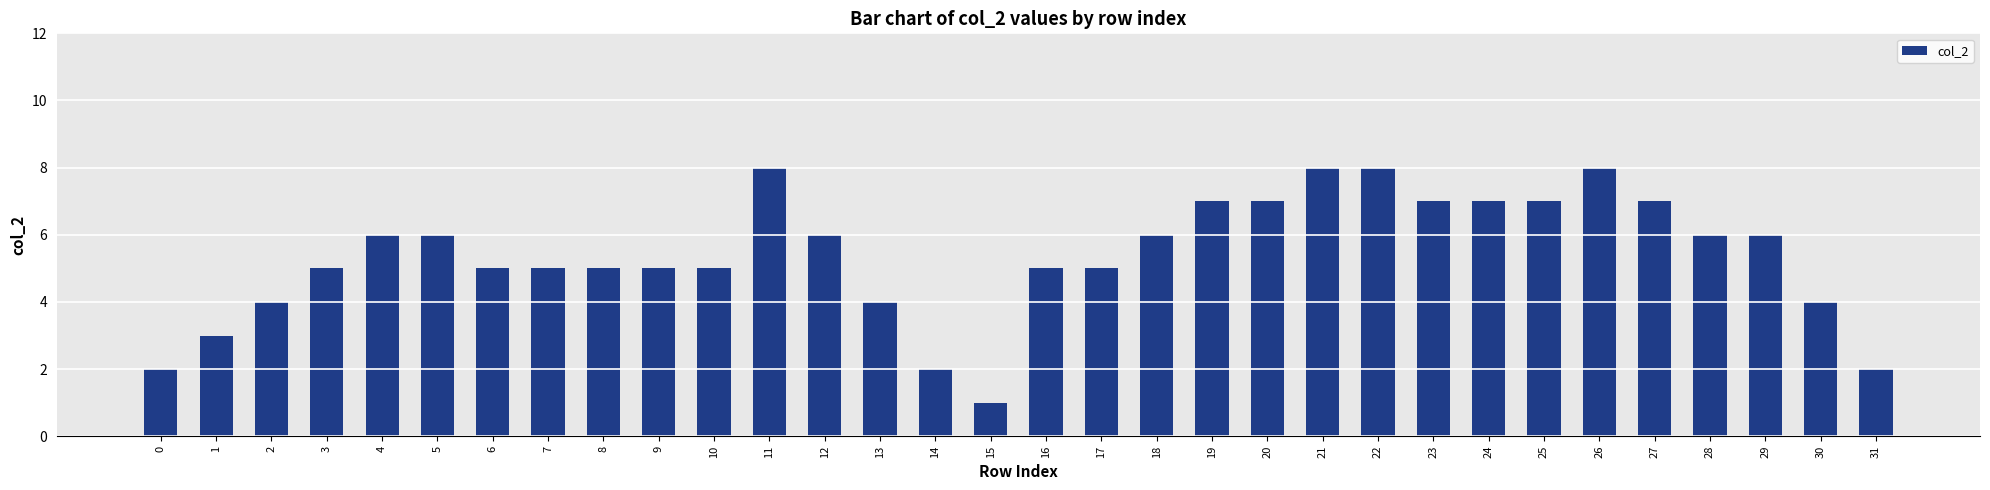

What is the value of the 18th bar from the left?

5